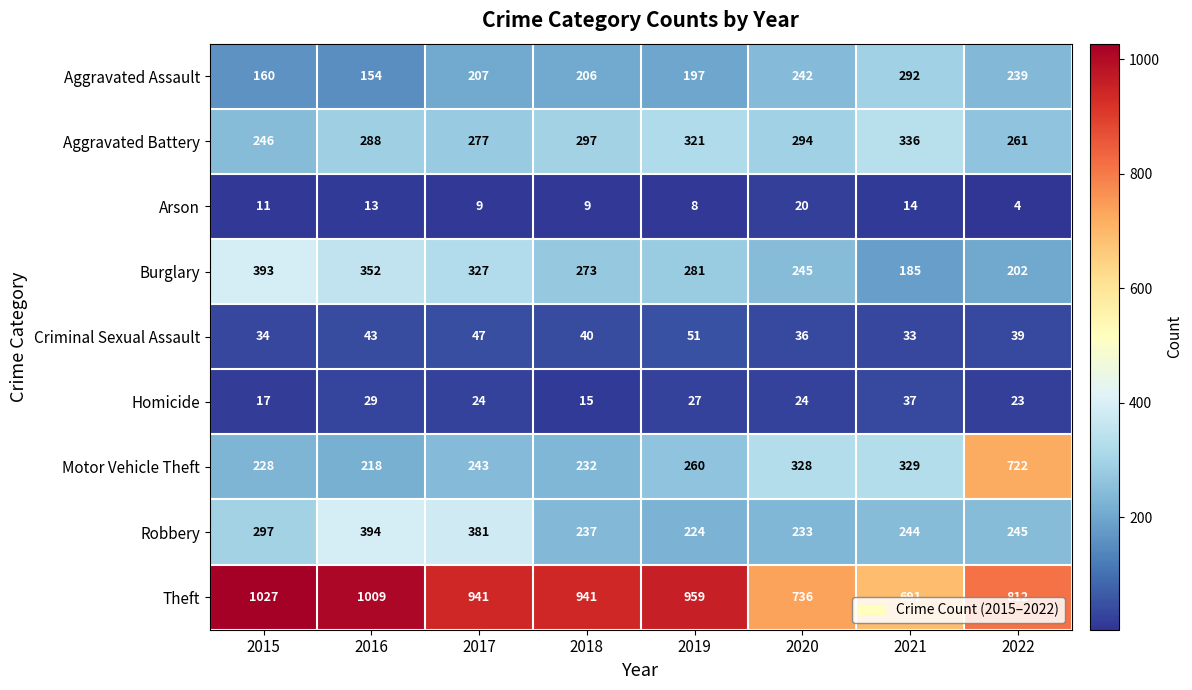

The Aggravated Assault series shows 207 at 2017. True or false?

True